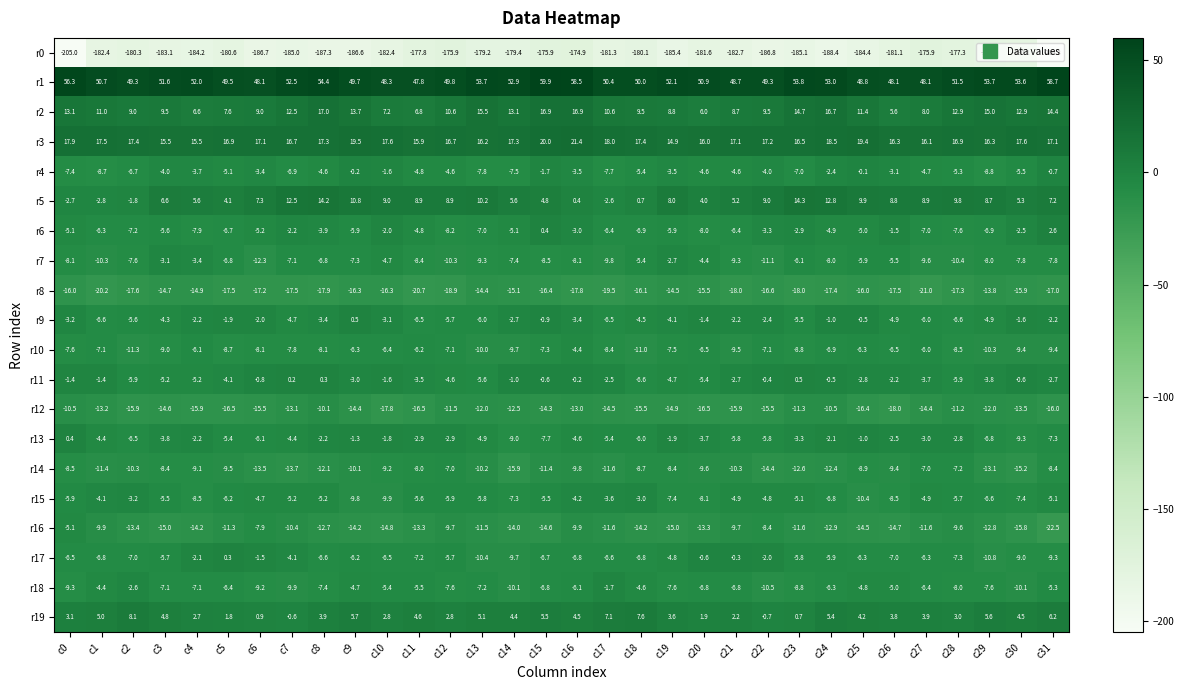

How many data points does each series have?

32